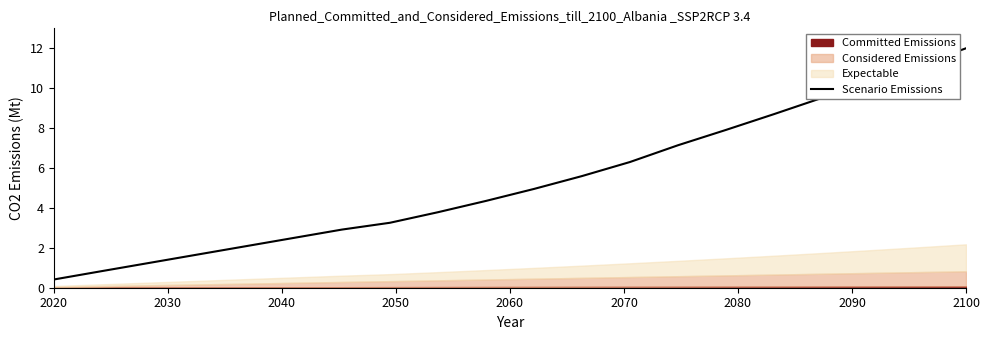

How many lines are shown in the chart?

1